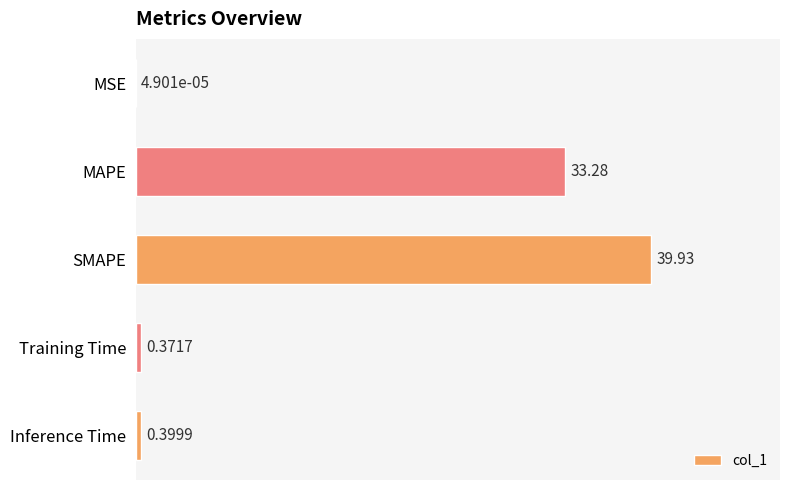

What is the maximum value shown in the chart?

39.9